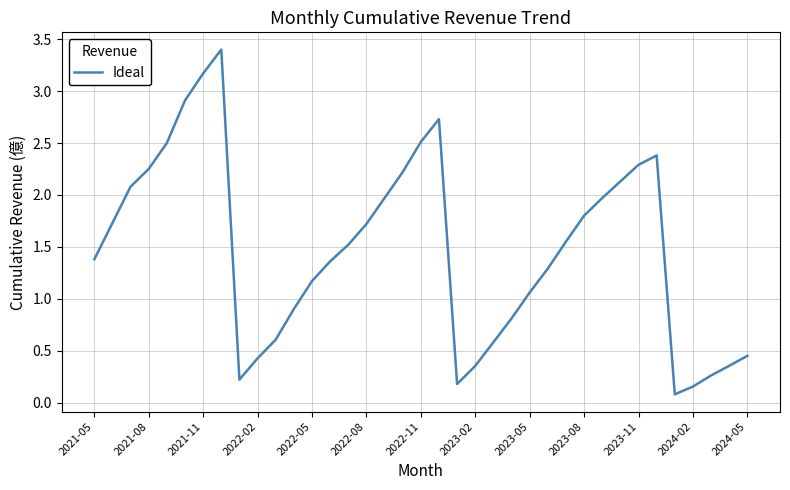

What is the difference between the maximum and minimum values?

3.3